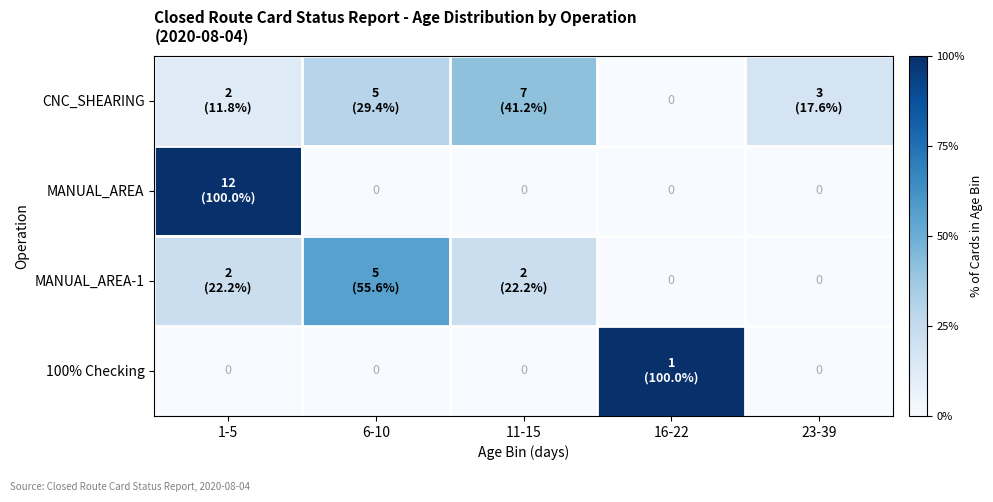

Rank the series by their maximum value, from lowest to highest.

CNC_SHEARING, MANUAL_AREA-1, MANUAL_AREA, 100% Checking